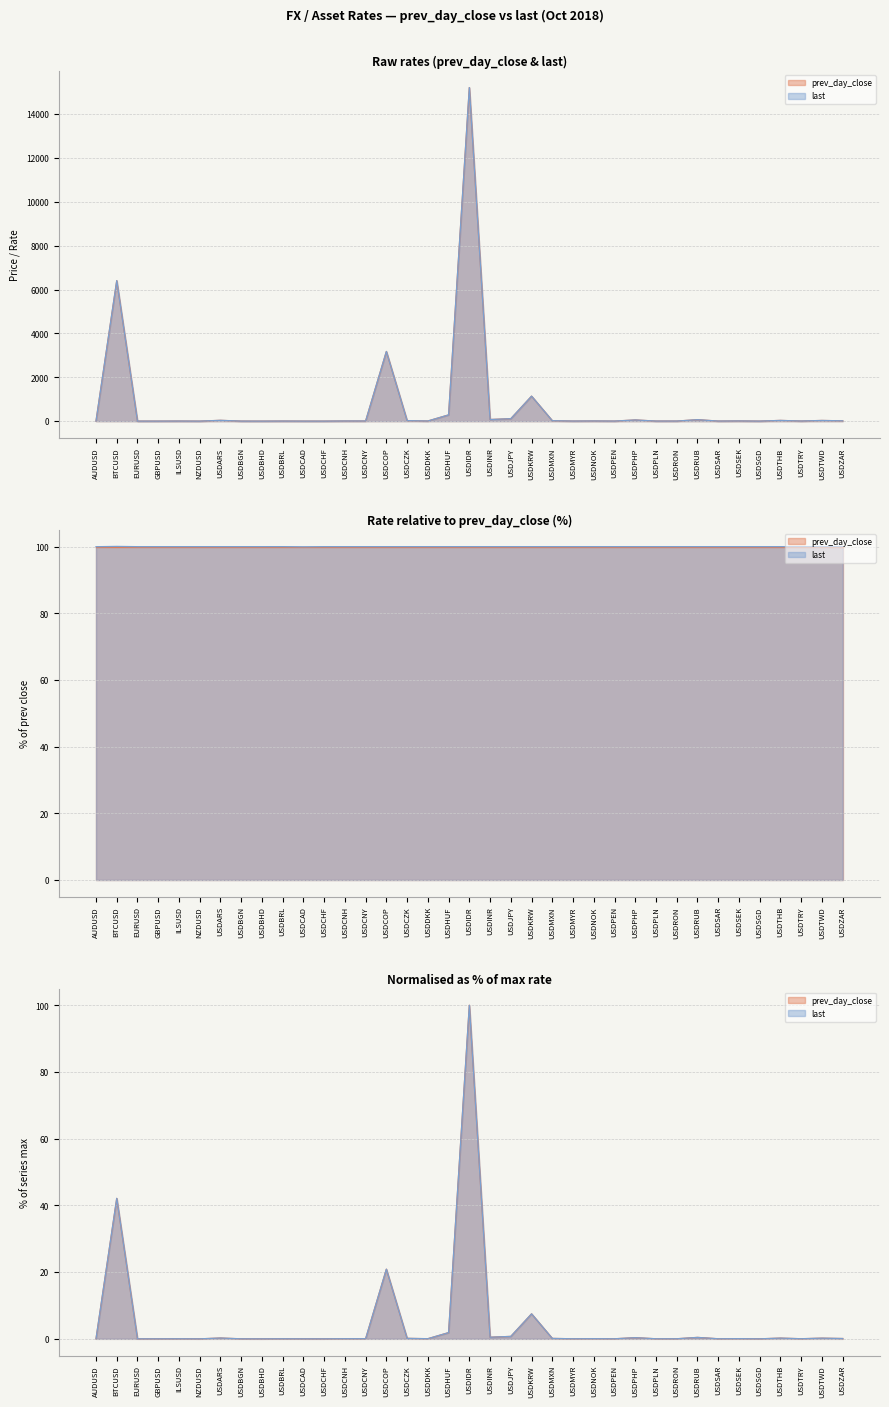

Reading left to right, extract all data points from this chart.

prev_day_close: 0.7	6404.6	1.1	1.3	3.7	0.7	36.8	1.7	0.4	3.6	1.3	1.0	7.0	6.9	3177.0	22.6	6.5	284.2	15215.0	73.5	111.9	1139.3	19.4	4.2	8.3	3.3	53.5	3.8	4.1	65.7	3.8	9.1	1.4	33.0	5.6	31.0	14.6
last: 0.7	6409.5	1.1	1.3	3.7	0.7	36.8	1.7	0.4	3.6	1.3	1.0	7.0	6.9	3177.0	22.6	6.5	284.2	15215.0	73.5	111.9	1139.3	19.4	4.2	8.3	3.3	53.5	3.8	4.1	65.7	3.8	9.1	1.4	33.0	5.6	31.0	14.6